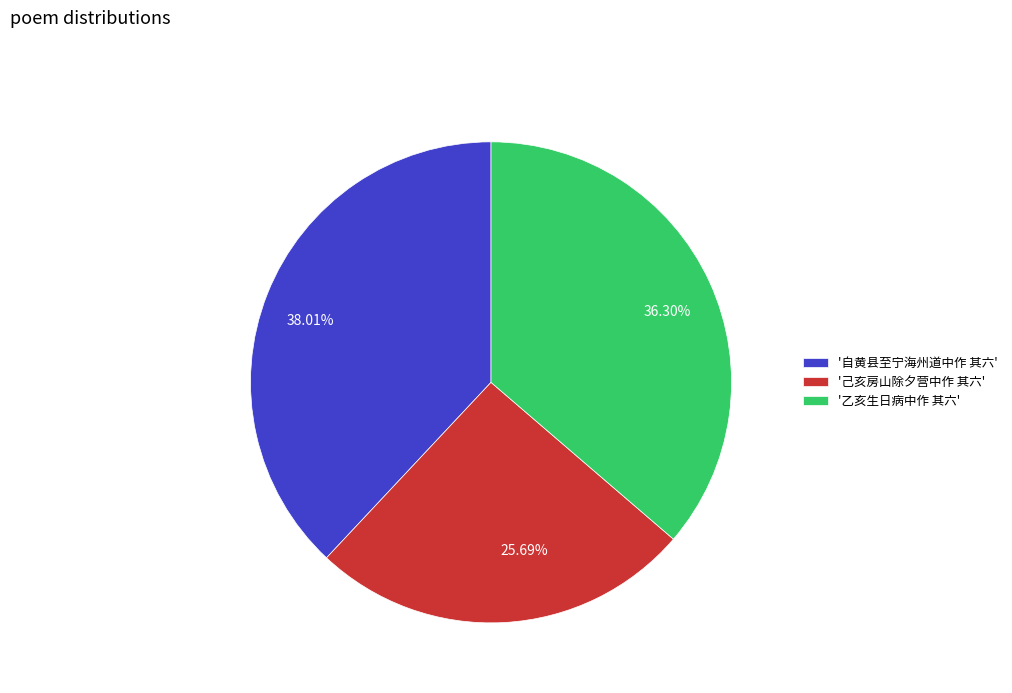

Is the sum of 38.01% and 25.69% greater than half?

Yes